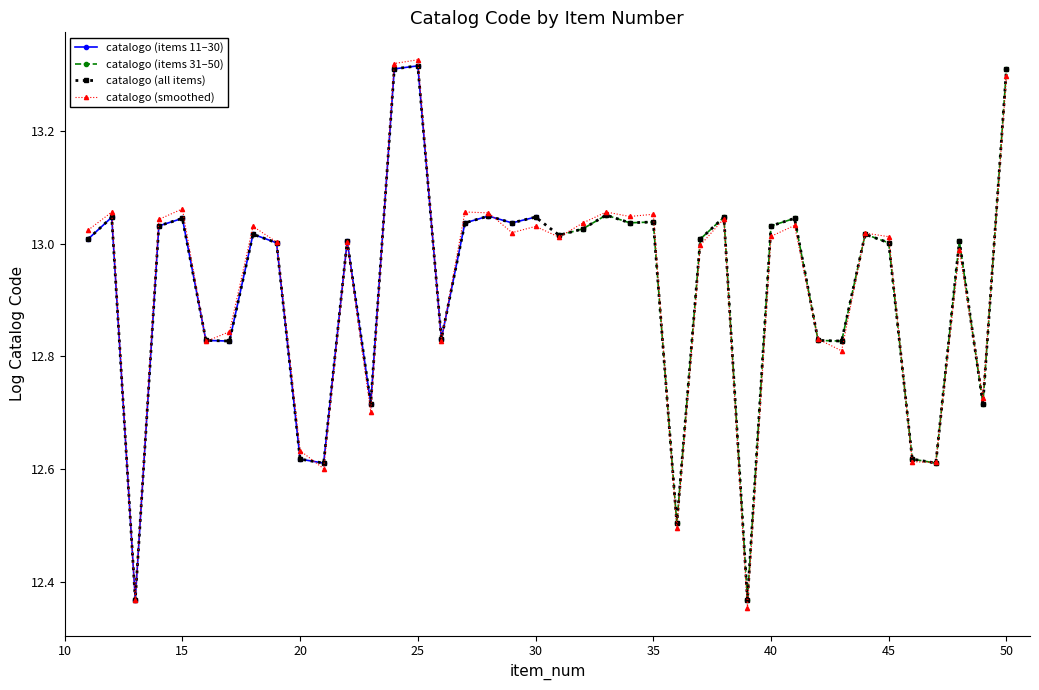

Where is the first local maximum for catalogo?

12